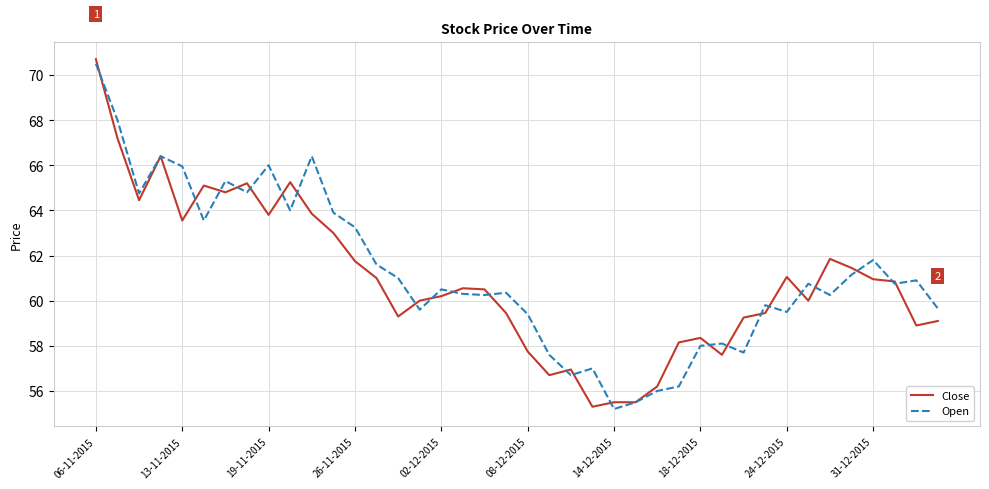

What is the lowest value of the Close series?

55.3